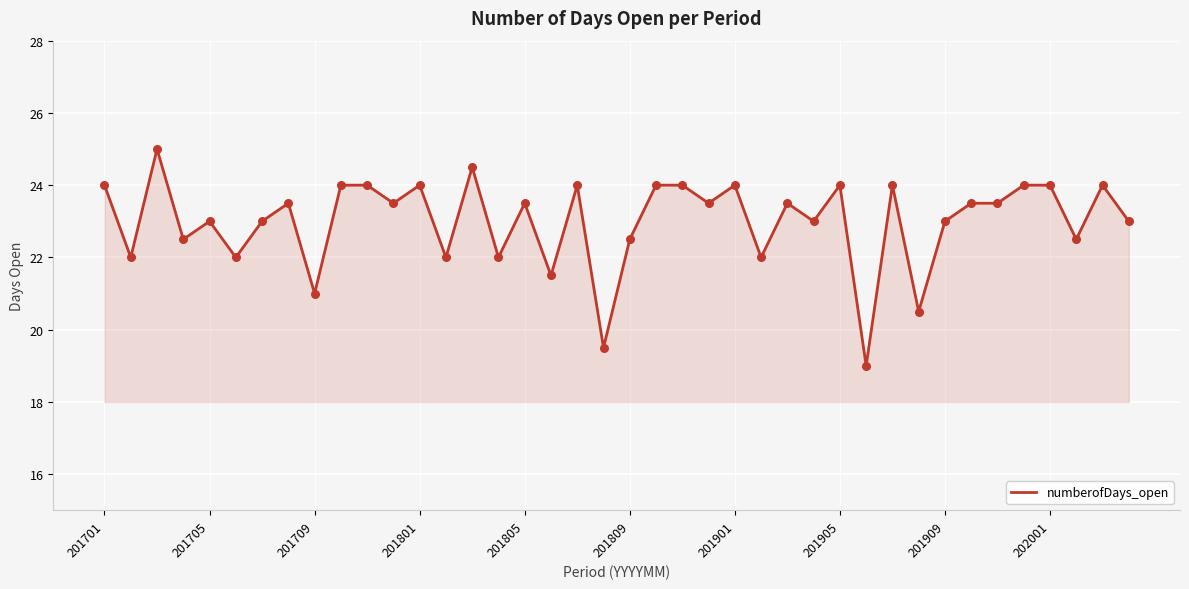

What is the difference between the maximum and minimum values?

6.0